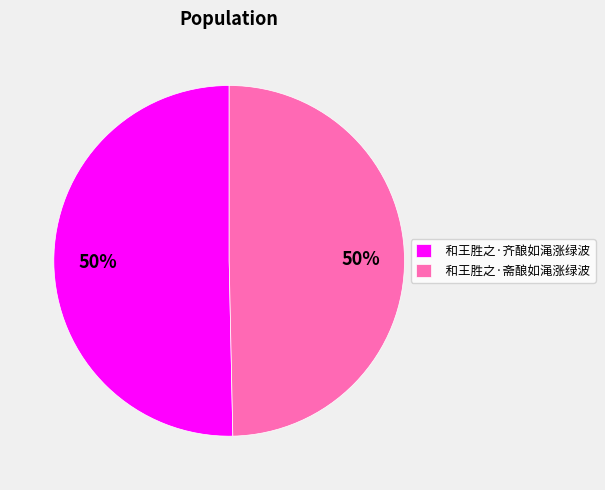

The 和王胜之·齐酿如渑涨绿波 slice represents 59% of the pie. True or false?

False